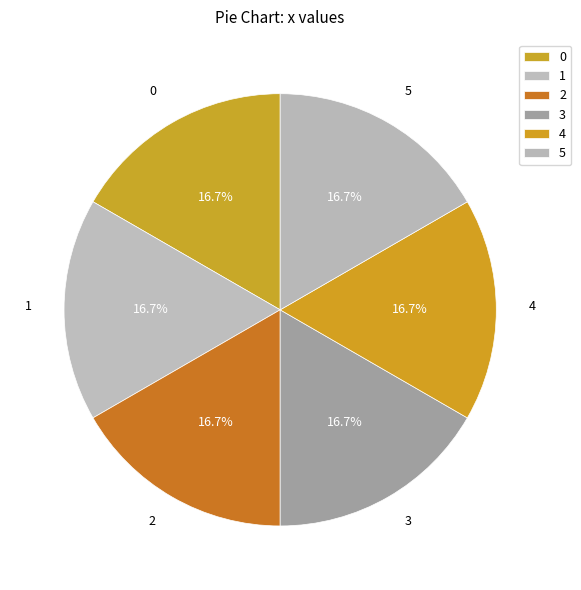

Does 0 account for over 50% of the chart?

No